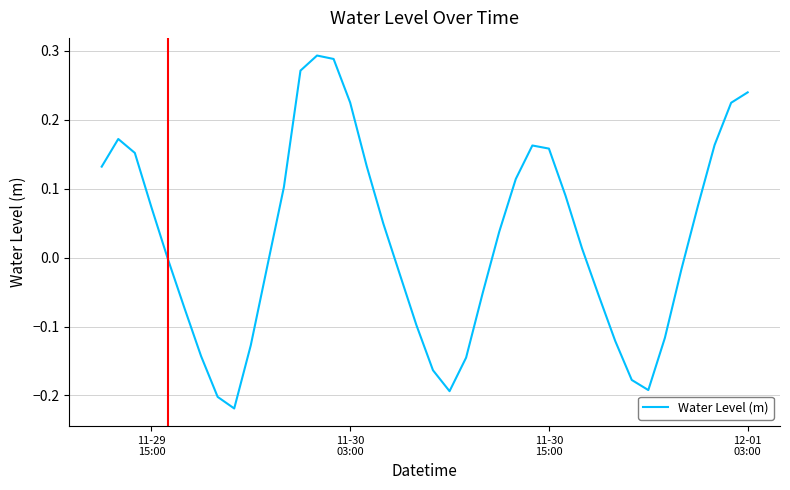

How many values are above zero?

21